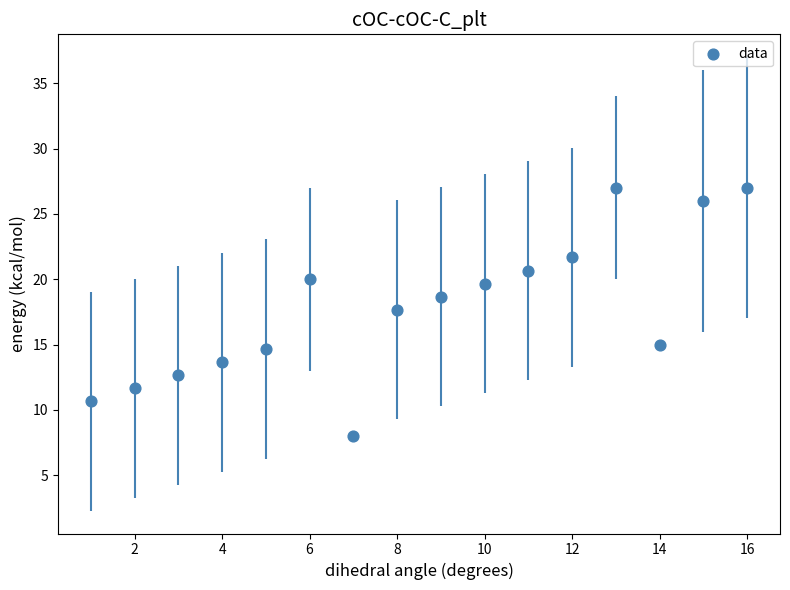

What is the range of Y values (max minus min)?

19.0